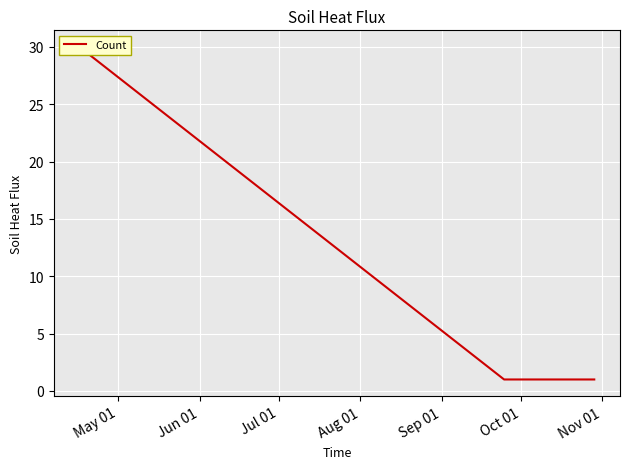

True or false: the data shows 0 at Jun 01.

False